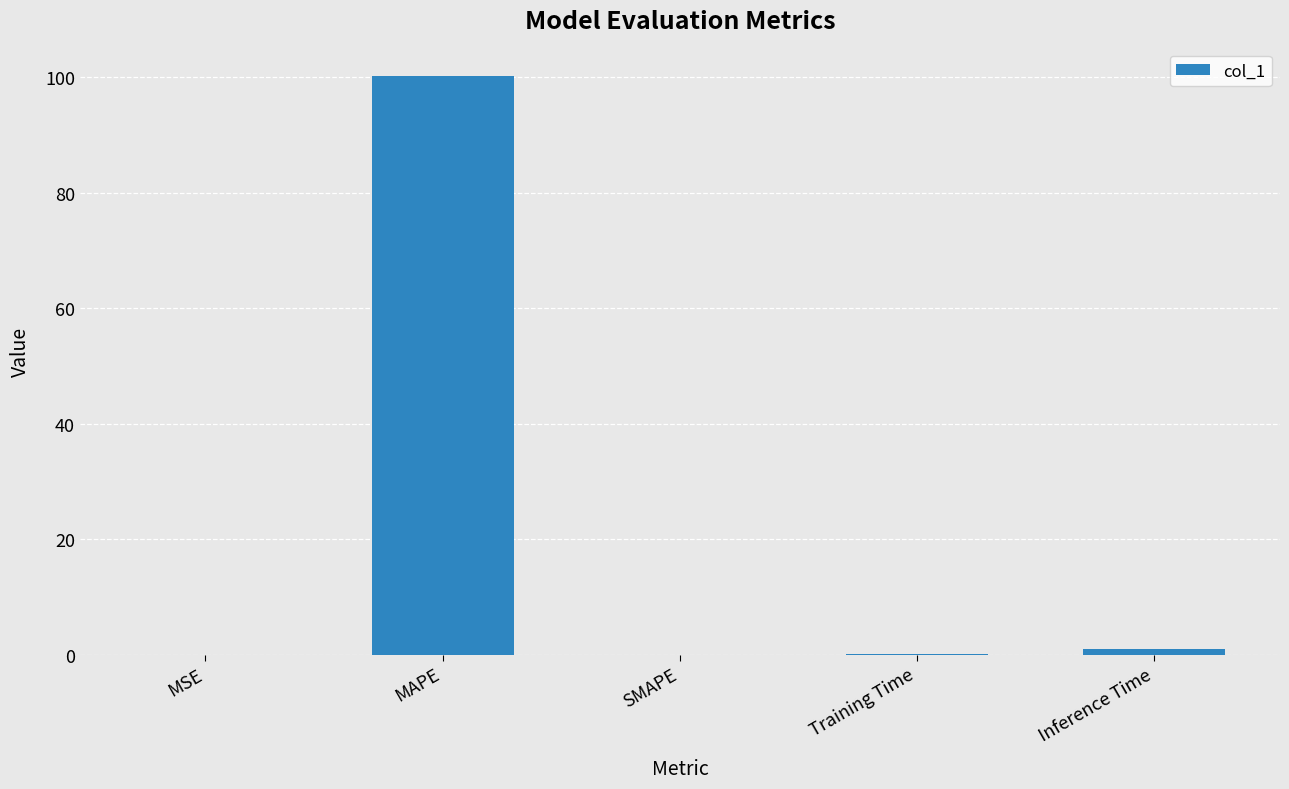

What is the sum of all values?

101.3